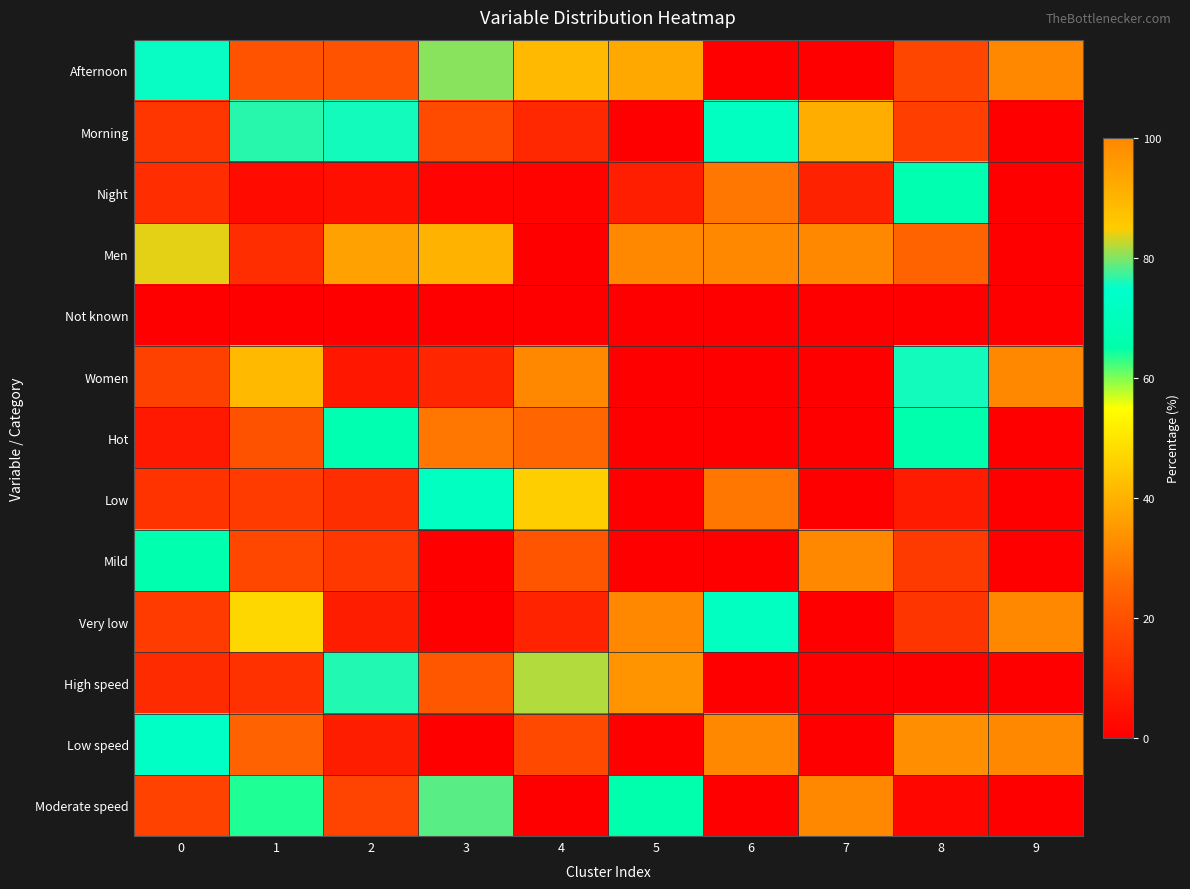

Reading left to right, extract all data points from this chart.

Afternoon: 0=75.2	1=20.7	2=20.4	3=80.3	4=88.9	5=92.4	6=0.0	7=0.0	8=17.3	9=100.0
Morning: 0=13.5	1=76.5	2=75.7	3=18.4	4=10.2	5=0.0	6=71.7	7=91.4	8=15.4	9=0.0
Night: 0=11.3	1=2.9	2=3.9	3=1.2	4=0.9	5=7.6	6=28.3	7=8.6	8=67.3	9=0.0
Men: 0=83.8	1=11.3	2=94.2	3=90.4	4=0.0	5=100.0	6=99.9	7=100.0	8=24.2	9=0.0
Not known: 0=0.0	1=0.0	2=0.0	3=0.1	4=0.0	5=0.0	6=0.1	7=0.0	8=0.0	9=0.0
Women: 0=16.2	1=88.7	2=5.8	3=9.5	4=100.0	5=0.0	6=0.0	7=0.0	8=75.8	9=100.0
Hot: 0=6.3	1=20.3	2=67.4	3=28.4	4=24.9	5=0.0	6=0.0	7=0.0	8=65.7	9=0.0
Low: 0=12.7	1=14.8	2=11.3	3=71.6	4=45.5	5=0.0	6=28.5	7=0.0	8=6.9	9=0.0
Mild: 0=66.2	1=17.6	2=14.0	3=0.0	4=20.8	5=0.0	6=0.0	7=100.0	8=14.3	9=0.0
Very low: 0=14.8	1=47.2	2=7.3	3=0.0	4=8.9	5=100.0	6=71.5	7=0.0	8=13.1	9=100.0
High speed: 0=10.8	1=12.2	2=76.3	3=21.5	4=81.9	5=33.8	6=0.0	7=0.0	8=0.0	9=0.0
Low speed: 0=73.0	1=24.0	2=7.2	3=0.0	4=18.1	5=0.0	6=100.0	7=0.0	8=98.2	9=100.0
Moderate speed: 0=16.2	1=63.7	2=16.5	3=78.5	4=0.0	5=66.2	6=0.0	7=100.0	8=1.8	9=0.0